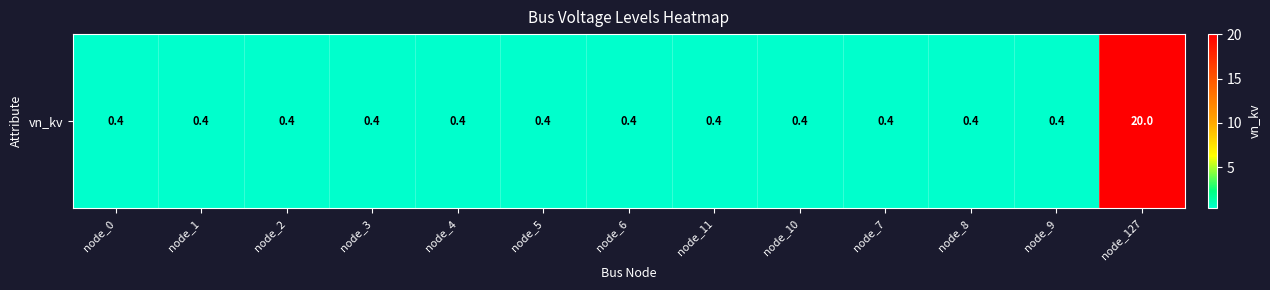

The value at node_7 is 0.6. True or false?

False